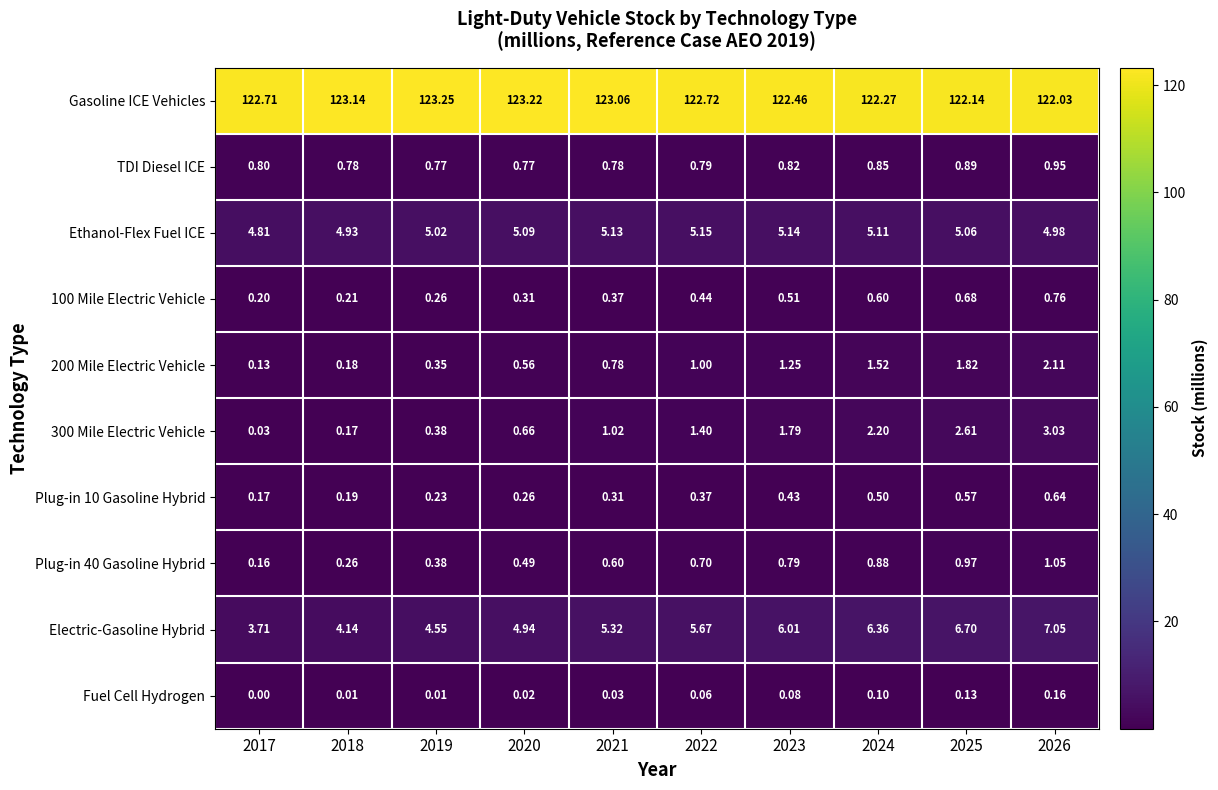

Which series has the widest spread of values?

Electric-Gasoline Hybrid